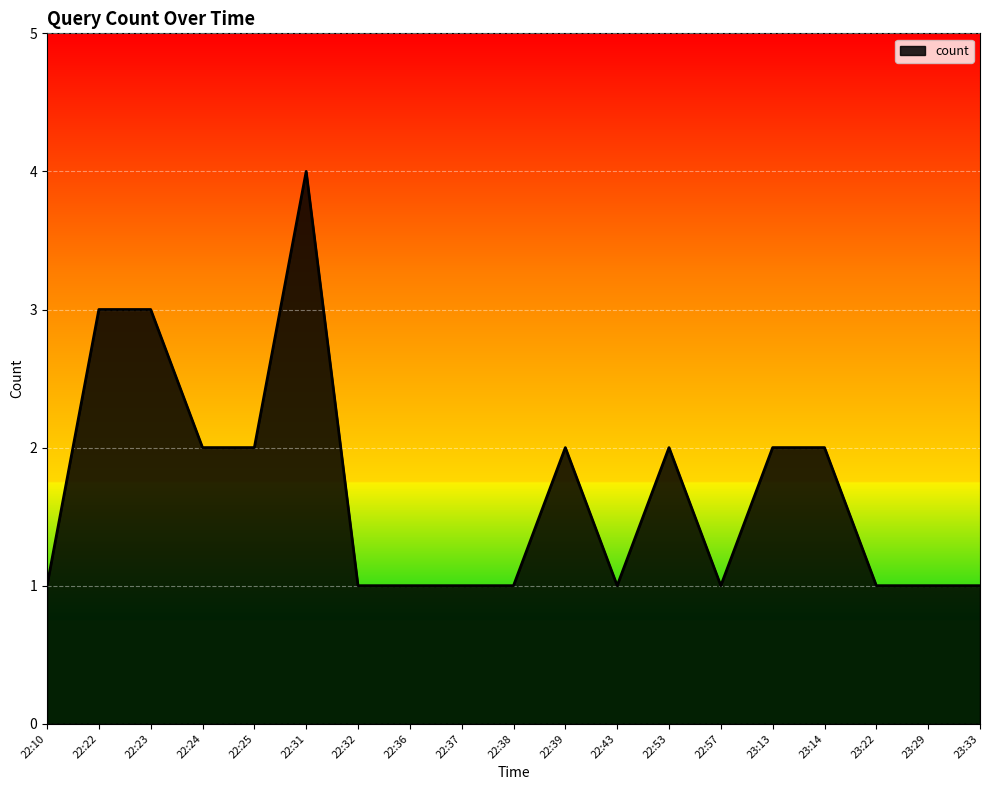

Which label corresponds to the largest value in the chart?

22:31